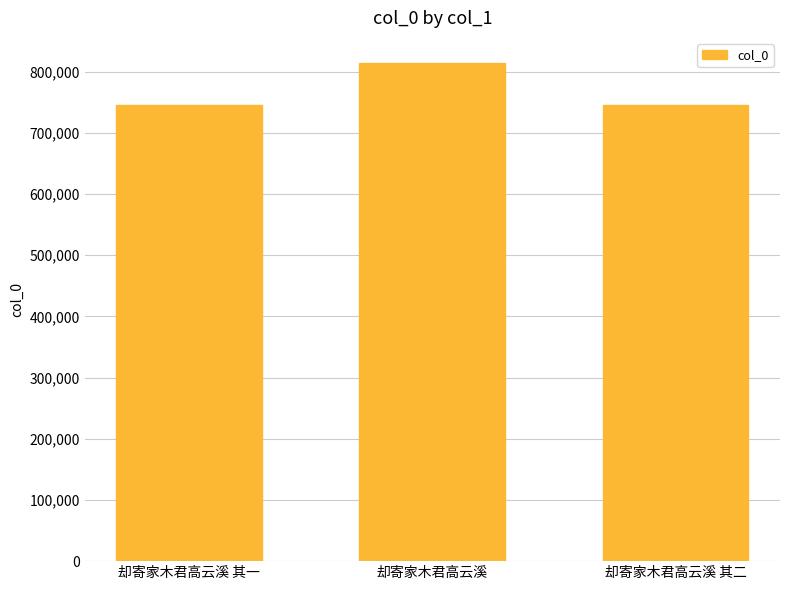

True or false: the data shows 1367426 at 却寄家木君高云溪.

False